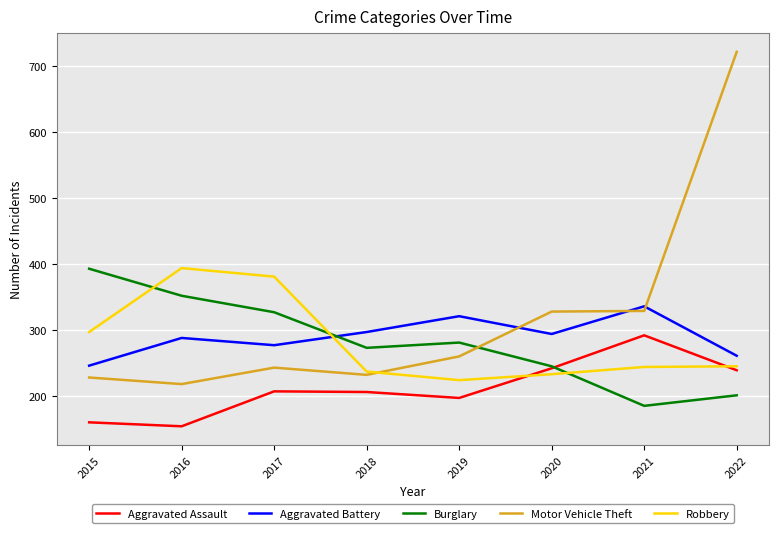

At which label is Robbery closest to 309?

2015